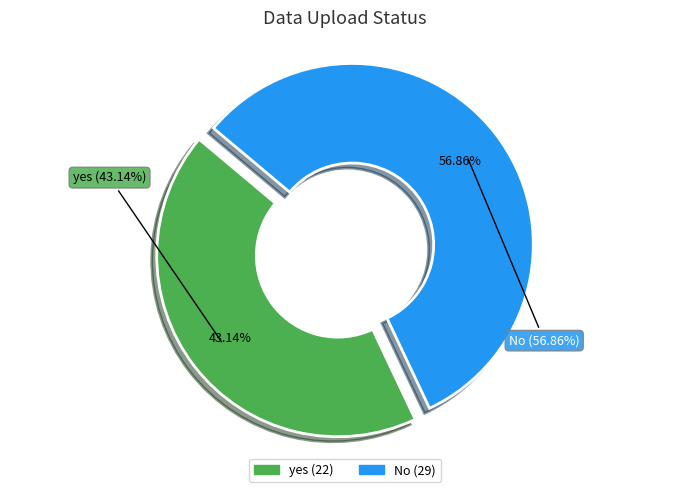

How many segments does this pie chart have?

2